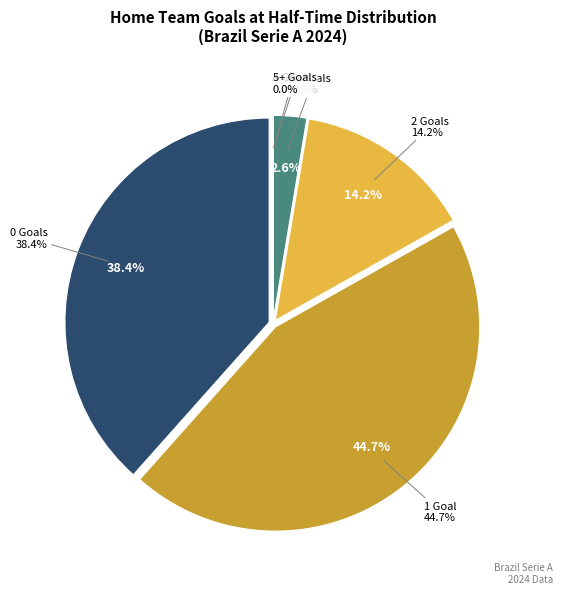

Is there any slice that represents more than half of the pie?

No